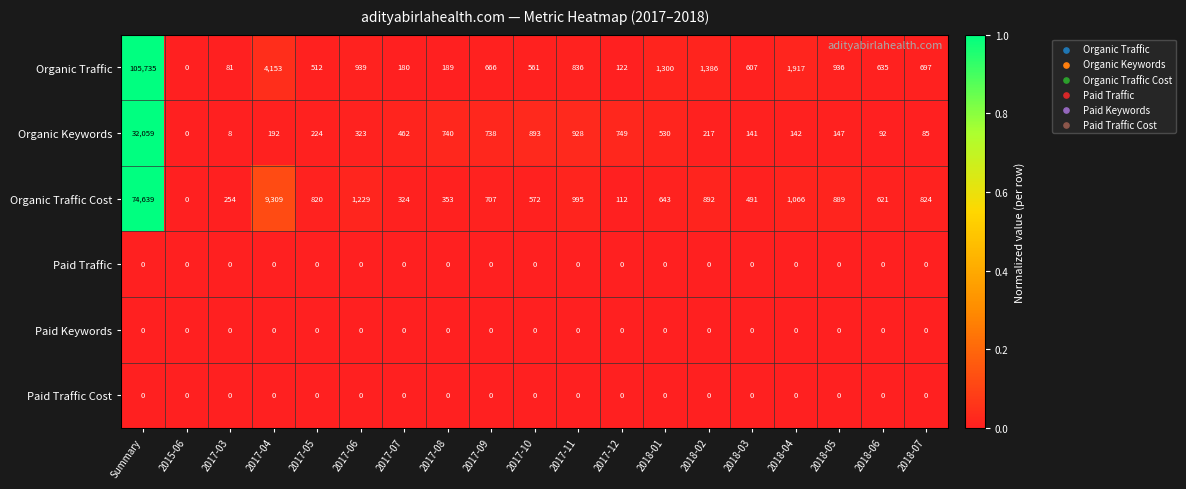

The Organic Traffic Cost series shows 707 at 2017-09. True or false?

True